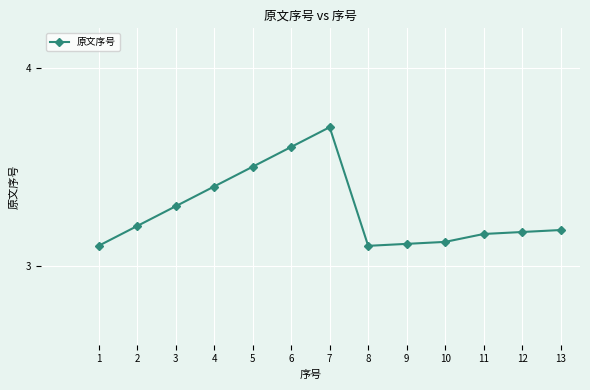

Where is the first local maximum?

7